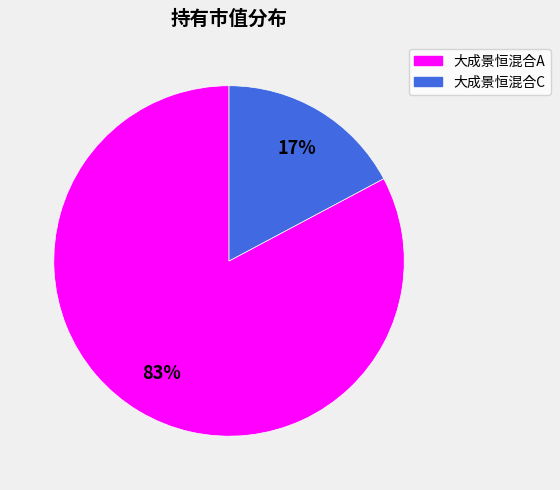

The 大成景恒混合C slice represents 17% of the pie. True or false?

True